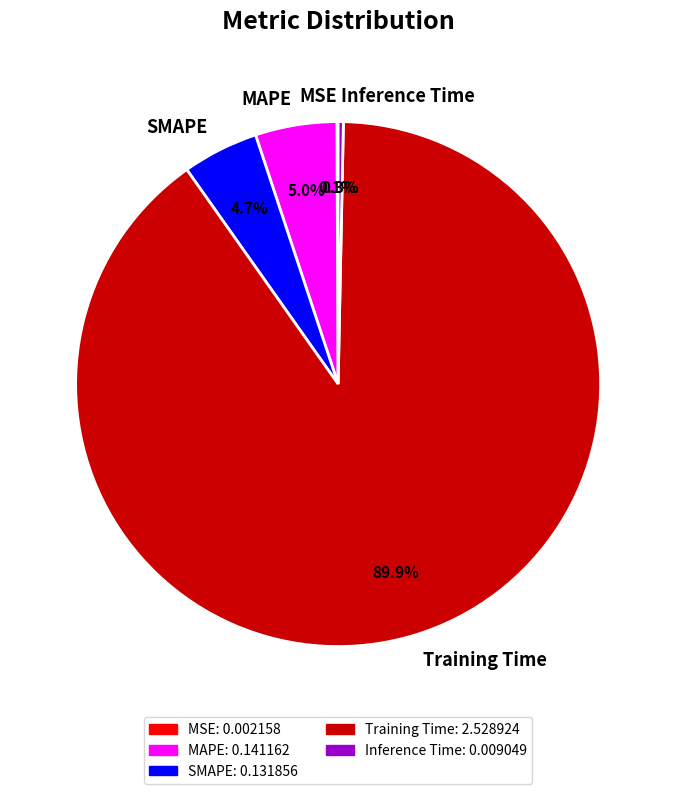

Is MAPE the majority of the pie?

No